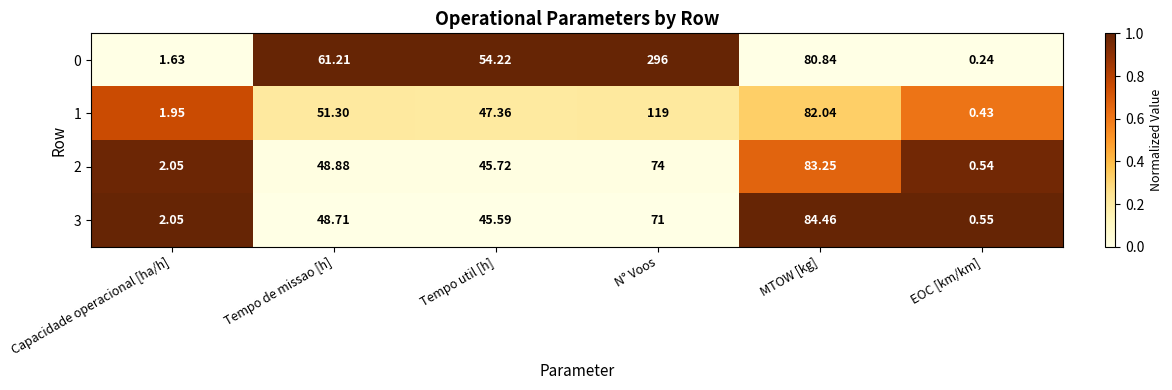

What is the maximum value for 2?

1.0